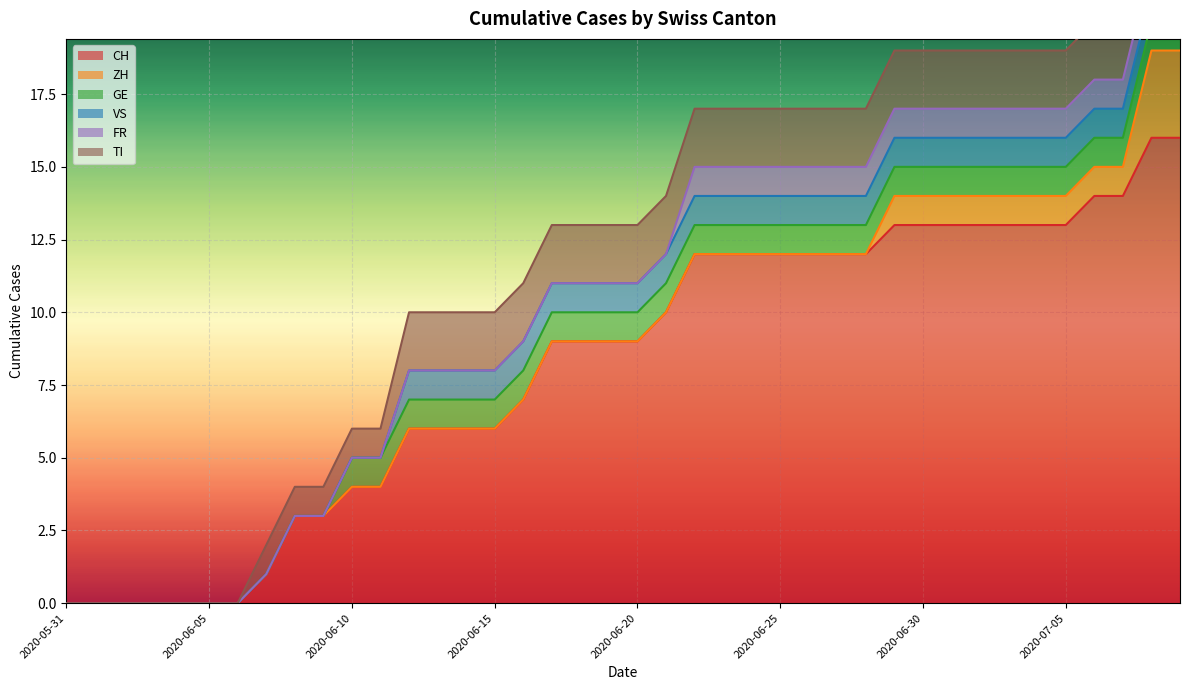

True or false: TI and GE intersect in this chart.

False